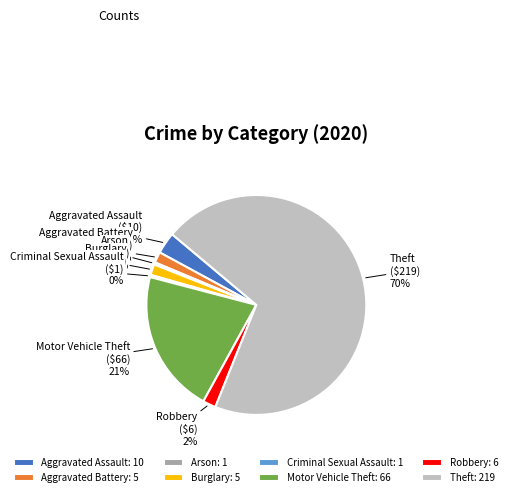

Which has a higher value, Aggravated Assault or Aggravated Battery?

Aggravated Assault